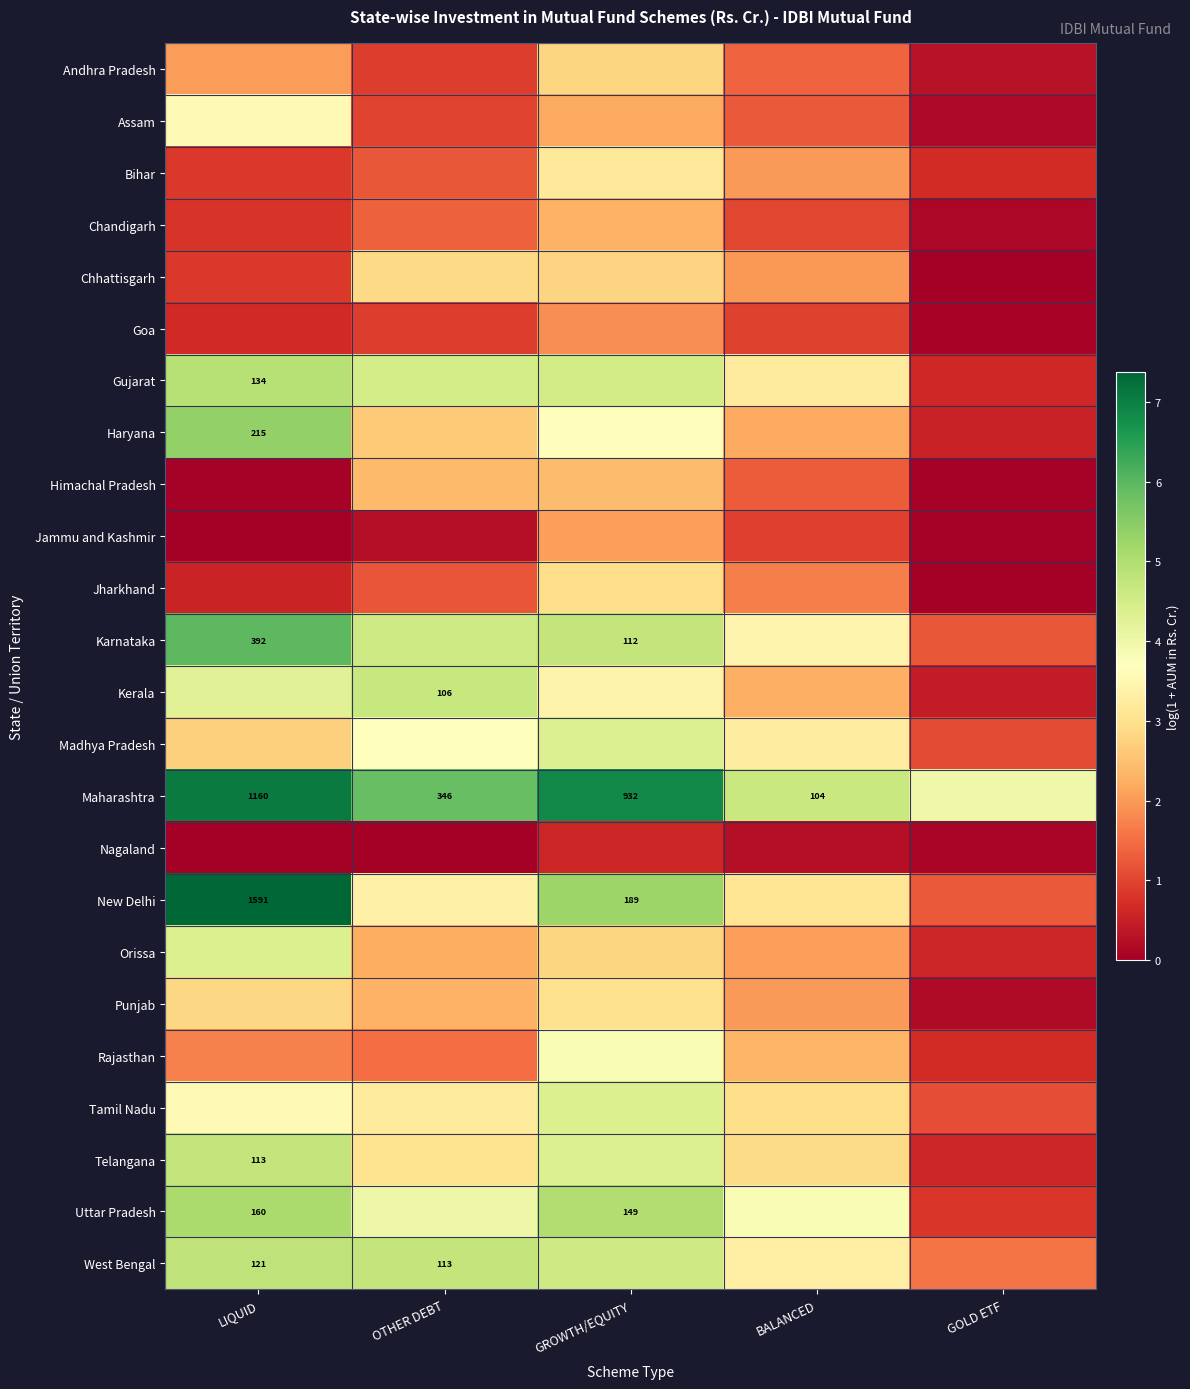

Which category has the lowest value across all series?

GOLD ETF